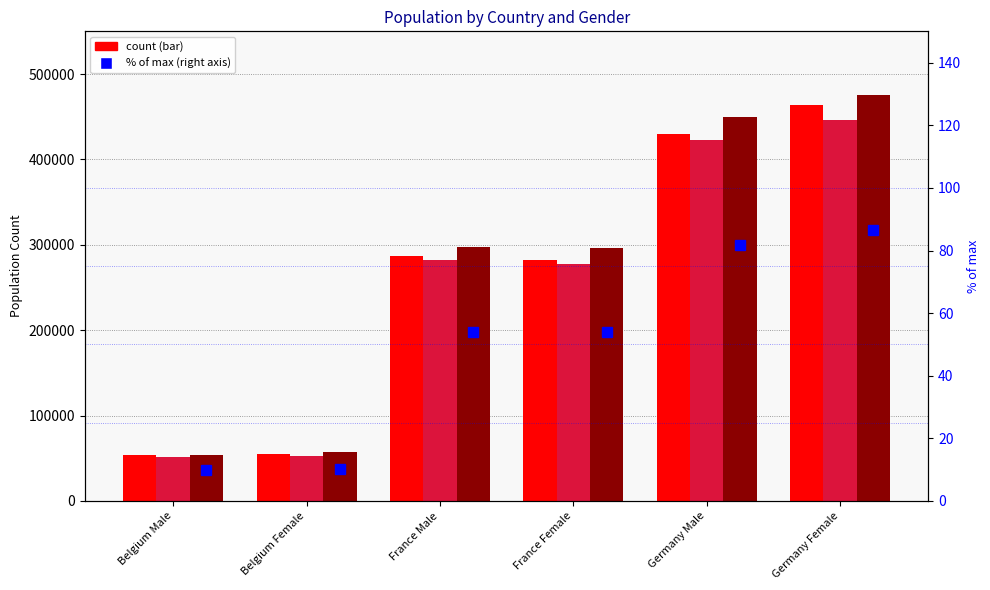

What is the sum of the values at Belgium Male and France Male?

63.8